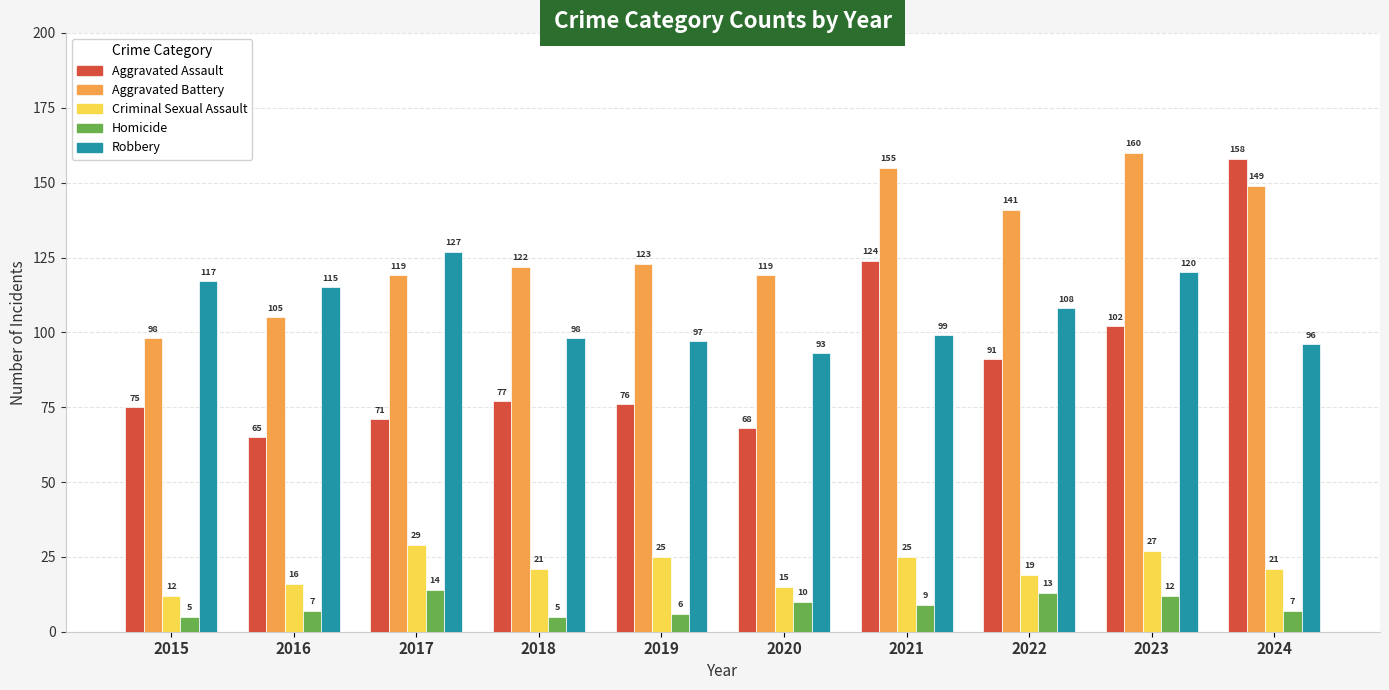

Reading right to left, list all the values displayed in this chart.

Aggravated Assault: 2024=158	2023=102	2022=91	2021=124	2020=68	2019=76	2018=77	2017=71	2016=65	2015=75
Aggravated Battery: 2024=149	2023=160	2022=141	2021=155	2020=119	2019=123	2018=122	2017=119	2016=105	2015=98
Criminal Sexual Assault: 2024=21	2023=27	2022=19	2021=25	2020=15	2019=25	2018=21	2017=29	2016=16	2015=12
Homicide: 2024=7	2023=12	2022=13	2021=9	2020=10	2019=6	2018=5	2017=14	2016=7	2015=5
Robbery: 2024=96	2023=120	2022=108	2021=99	2020=93	2019=97	2018=98	2017=127	2016=115	2015=117